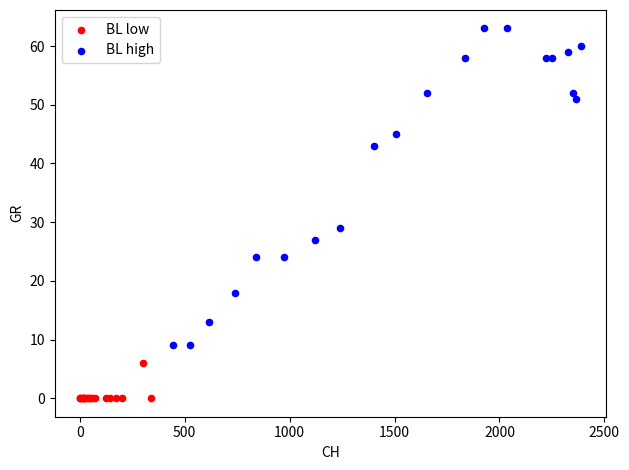

Which series reaches the minimum Y coordinate?

BL low